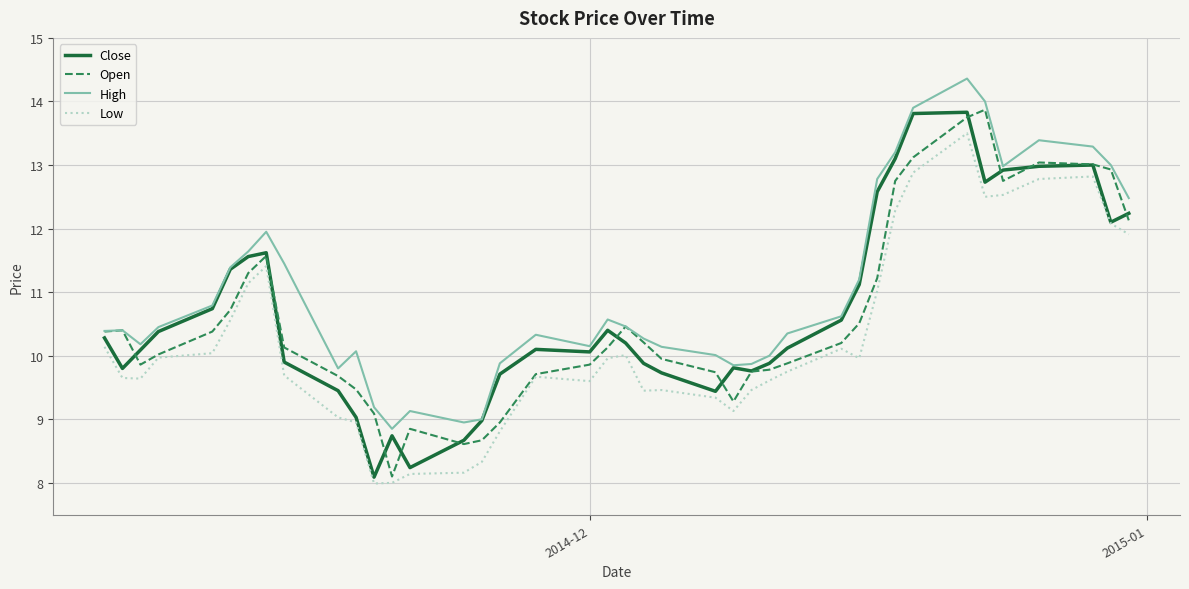

Which series has the largest total across all categories?

High